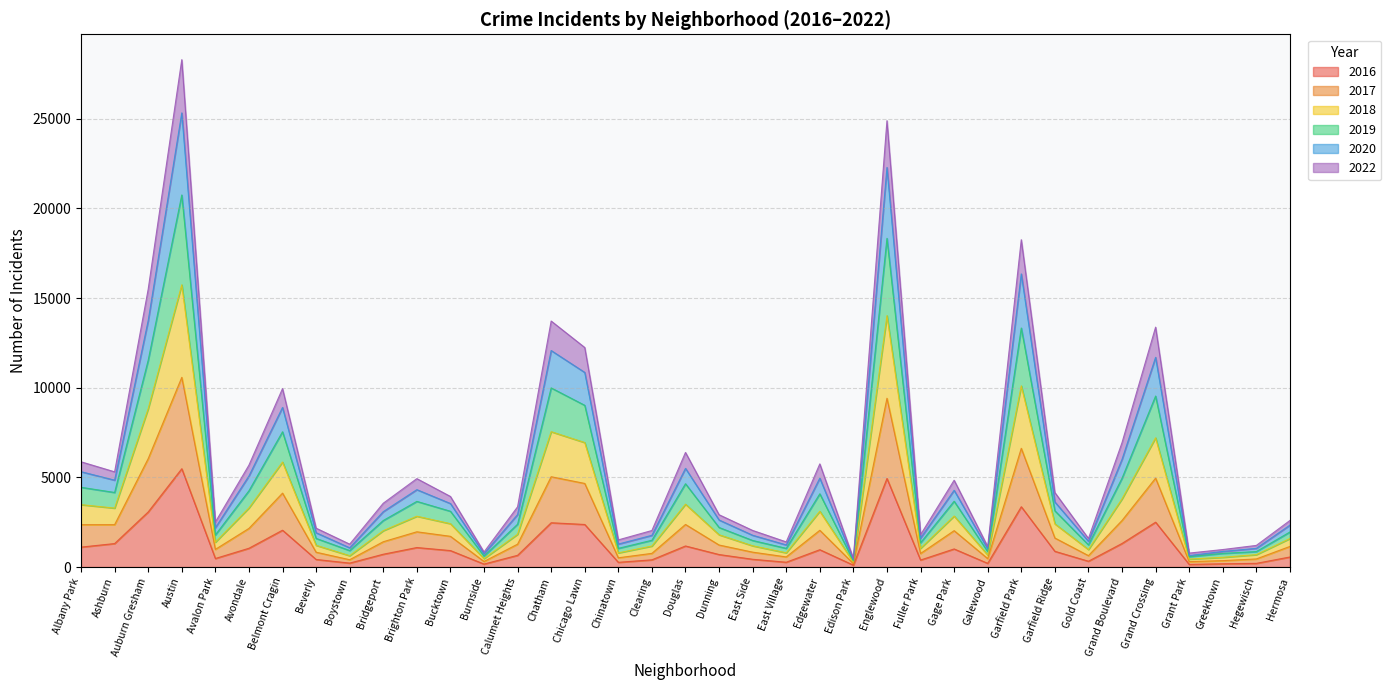

True or false: 2016 and 2020 intersect in this chart.

False